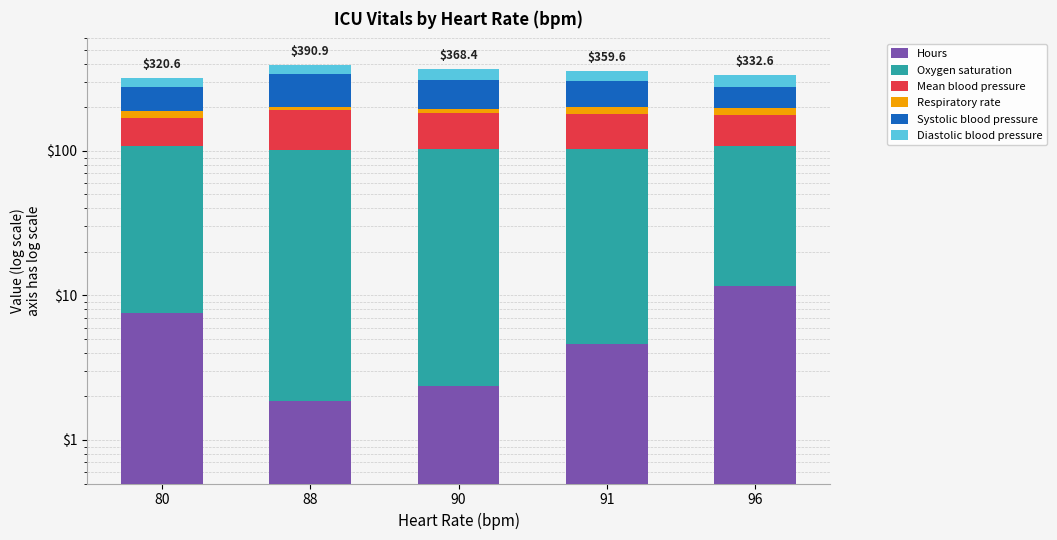

What is the difference between the second highest and minimum values in the Diastolic blood pressure series?

13.0